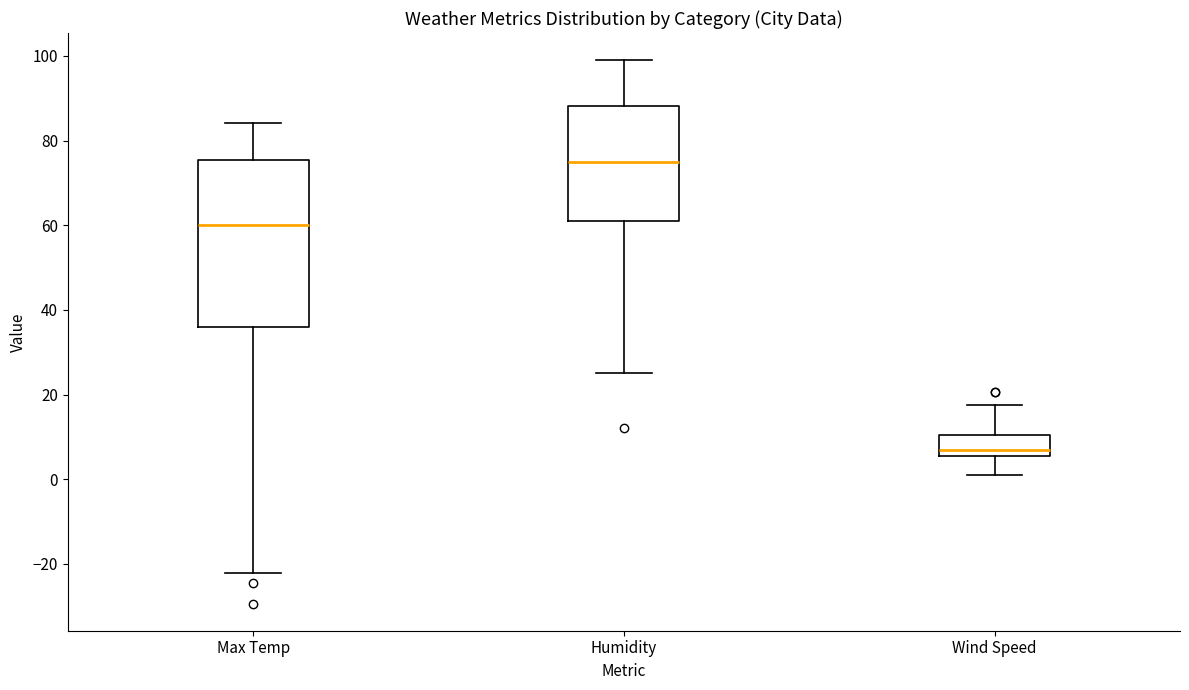

Which box's median line is the lowest?

Wind Speed